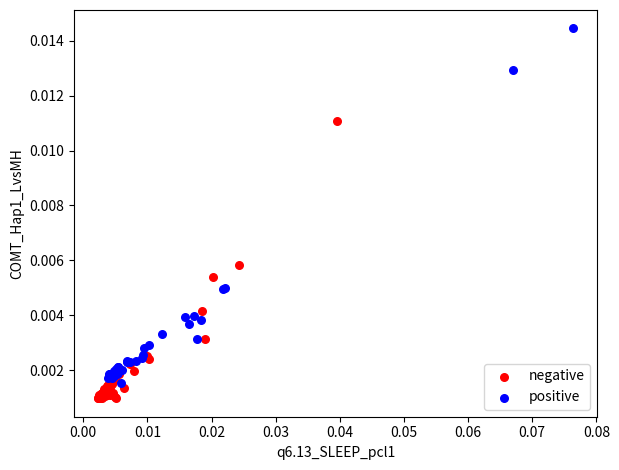

Which series contains the lowest Y value?

negative